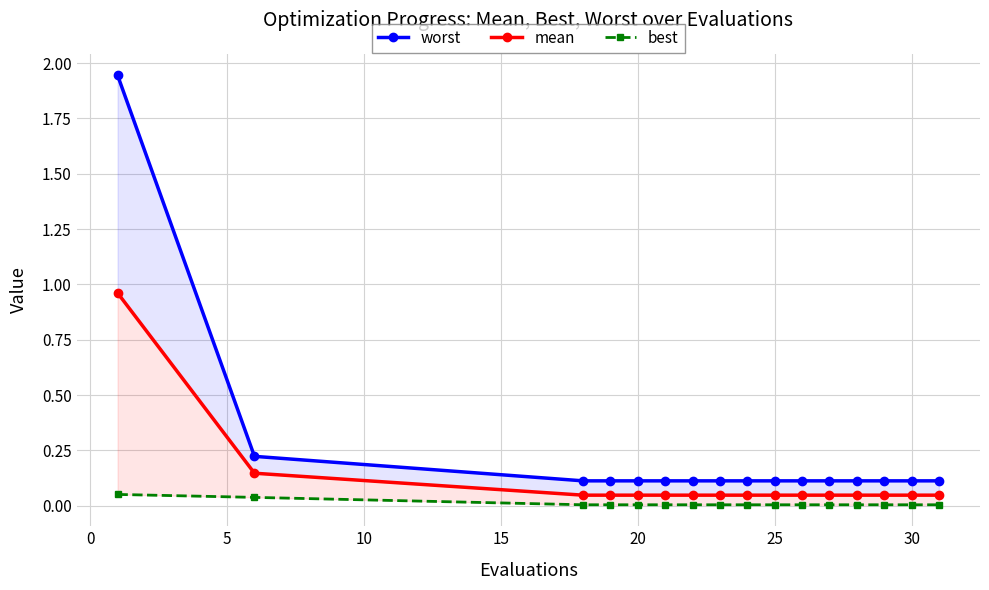

True or false: worst and mean cross at least once.

False